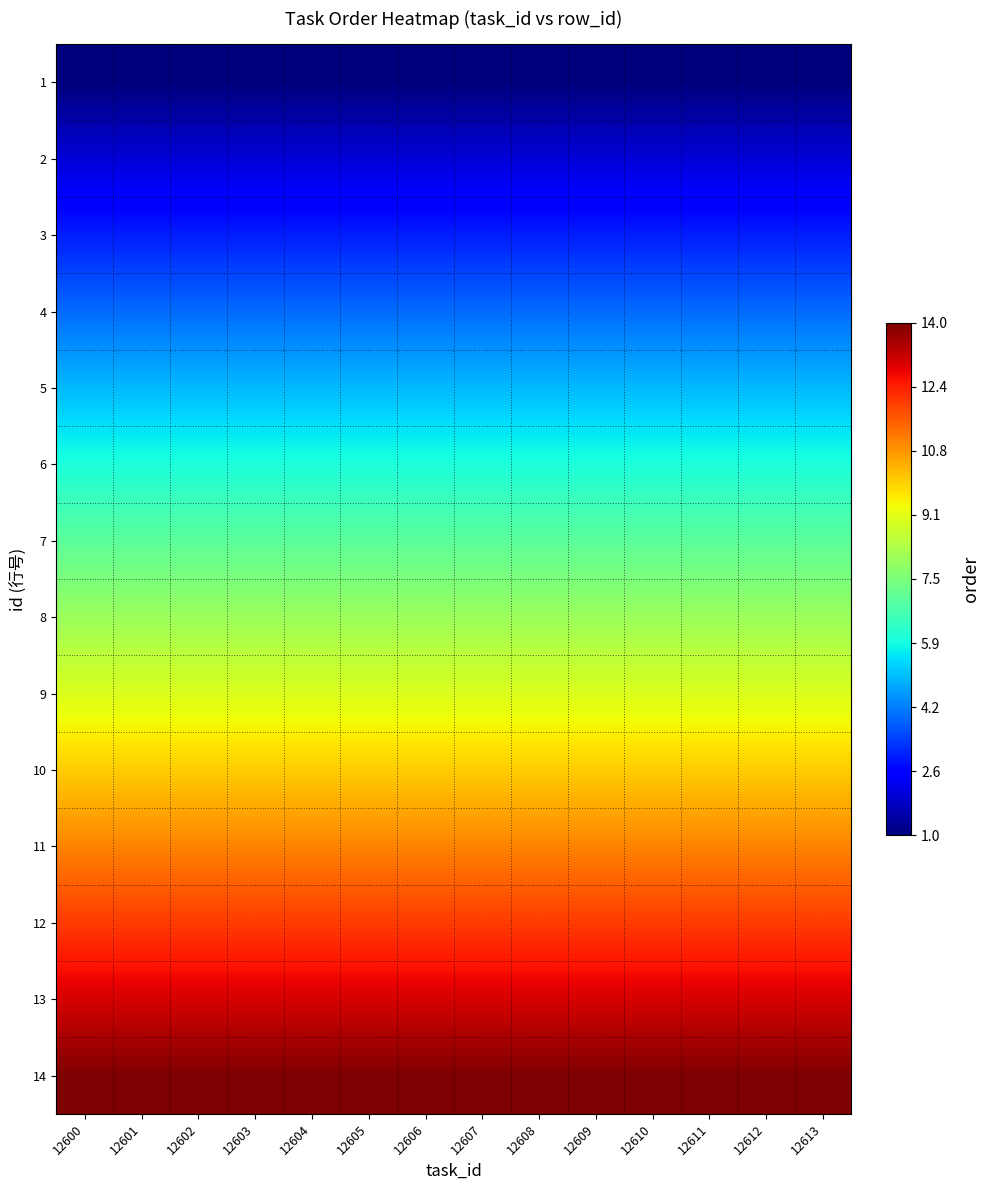

Which series has the largest range (max minus min)?

1